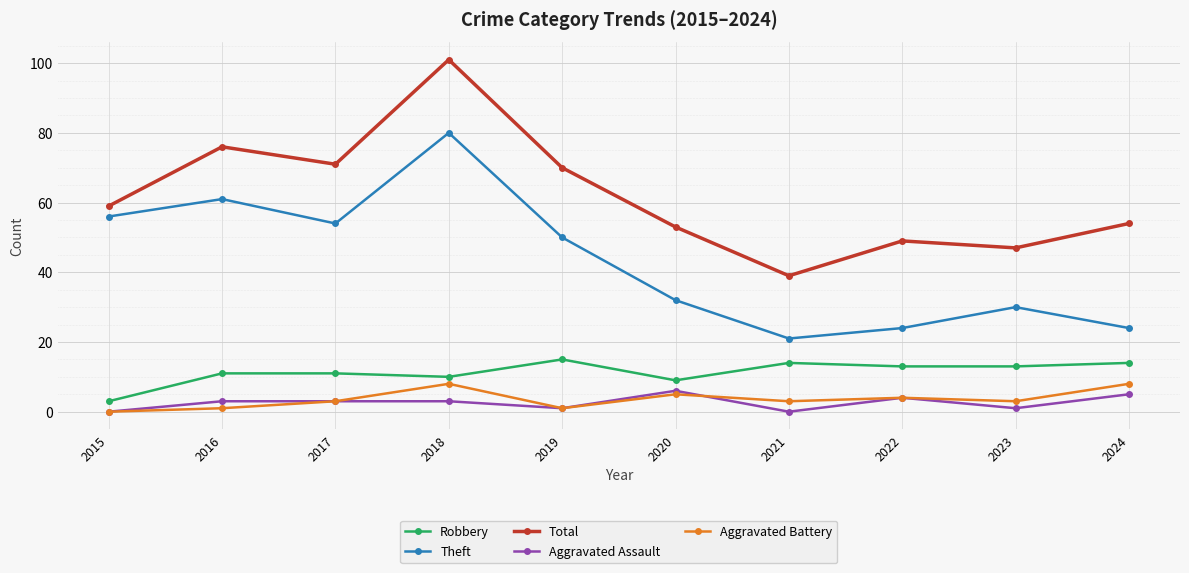

True or false: Total has a value of 54 at 2024.

True